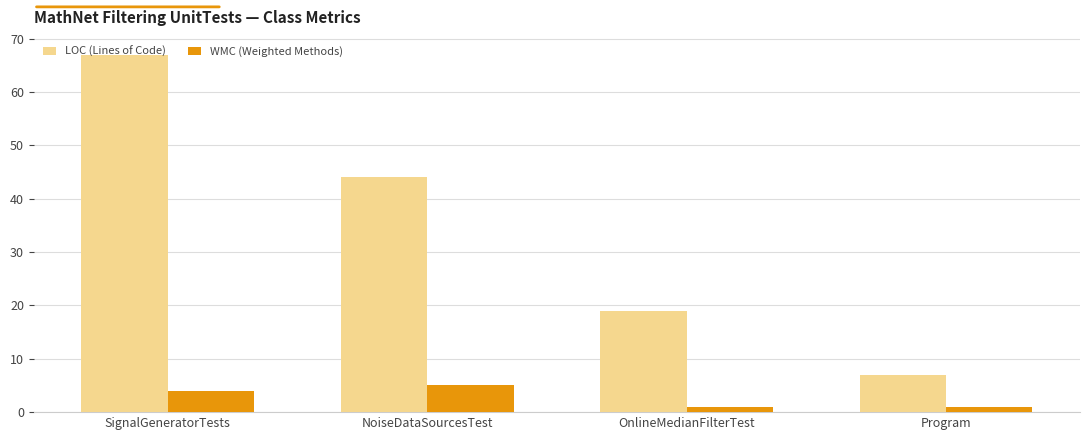

What position from the right is SignalGeneratorTests?

4